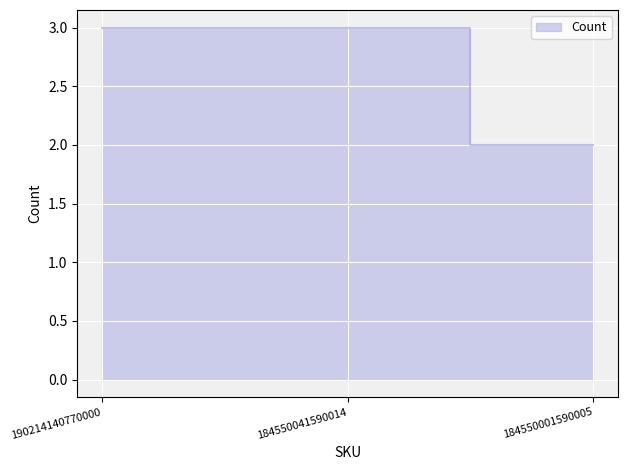

How many distinct data groups are displayed?

1